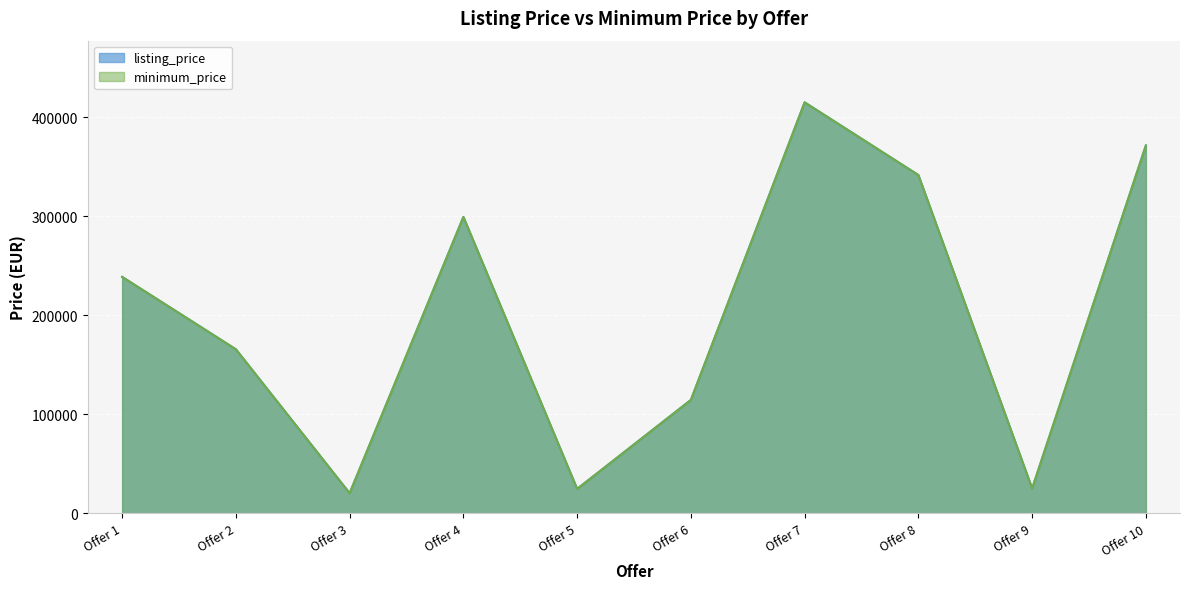

True or false: minimum_price and listing_price cross at least once.

False